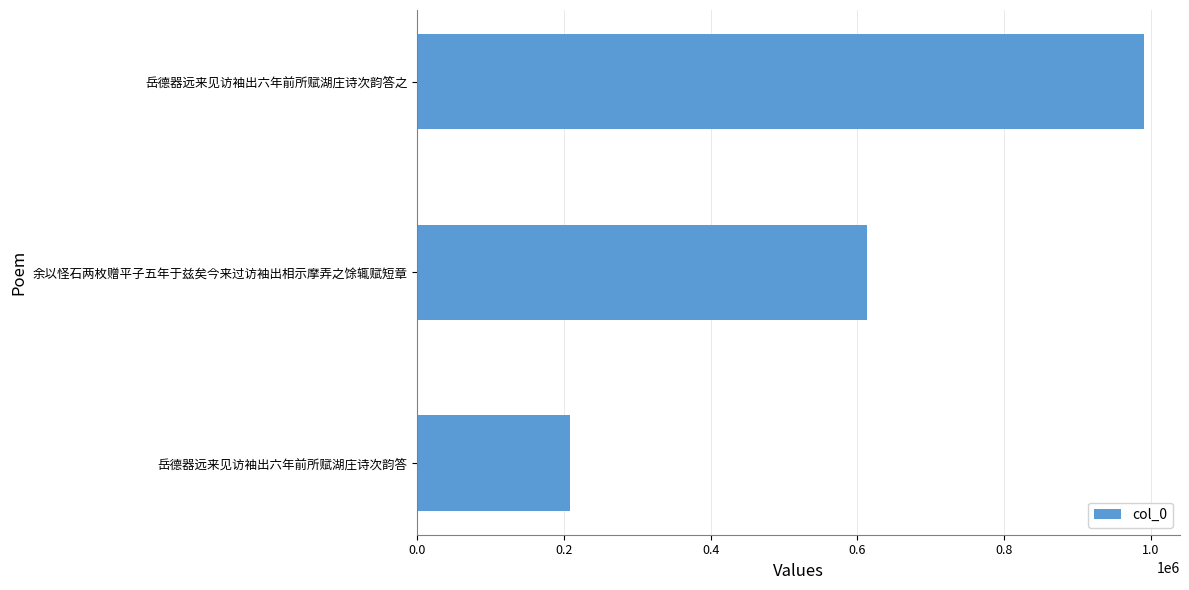

How many bars are there in total?

3